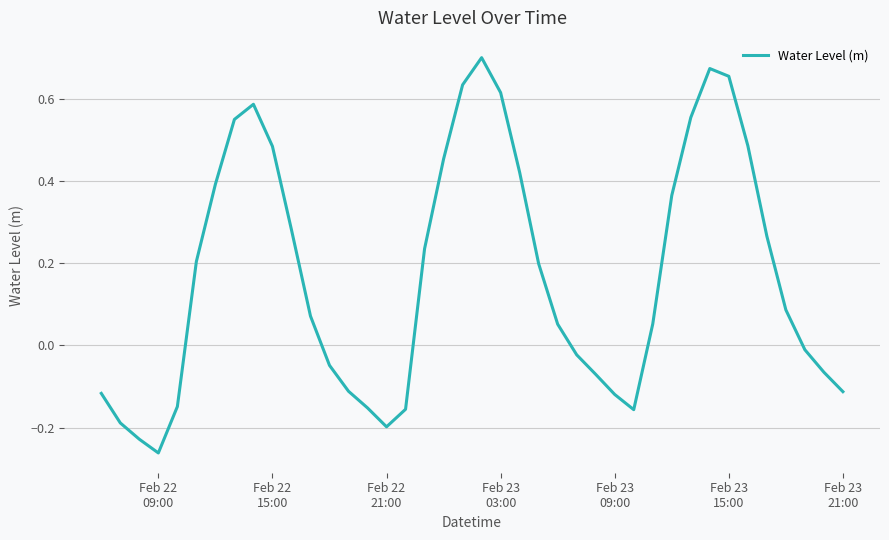

What is the difference between the maximum and minimum values?

1.0